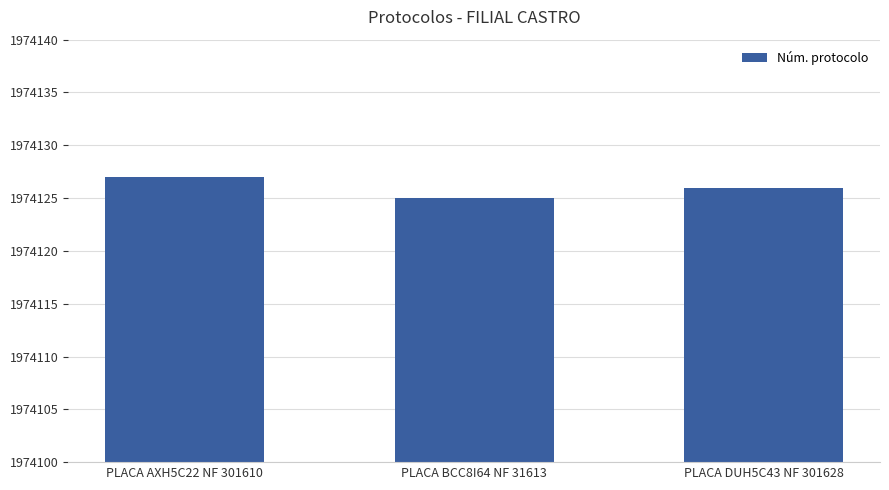

List the labels in order of value, smallest first.

PLACA BCC8I64 NF 31613, PLACA DUH5C43 NF 301628, PLACA AXH5C22 NF 301610